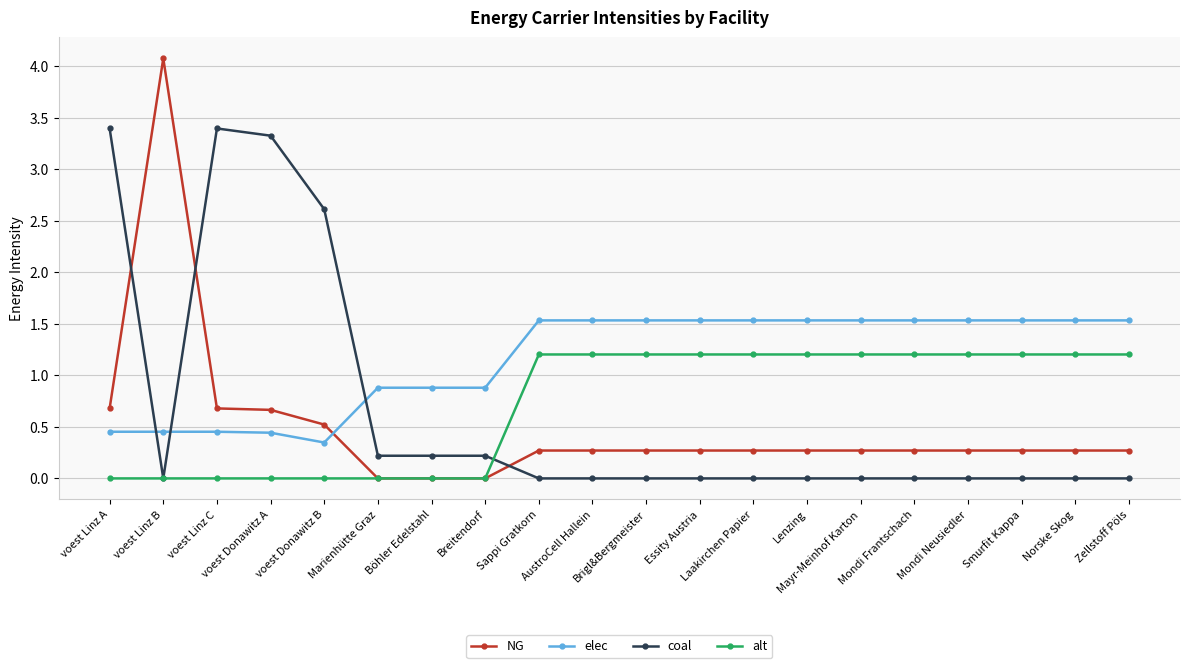

Which series has the largest range (max minus min)?

NG